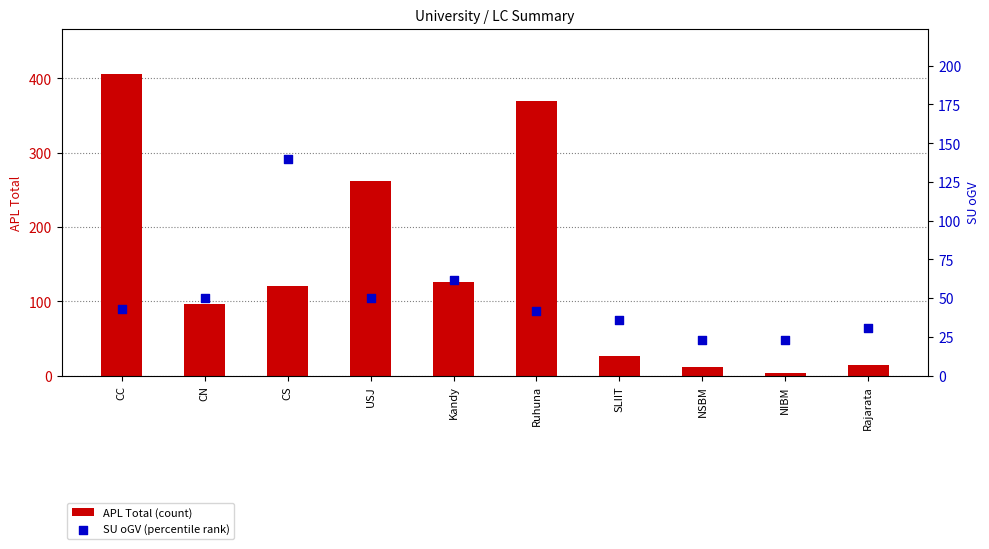

Which series has the widest spread of Y values?

APL Total (count)